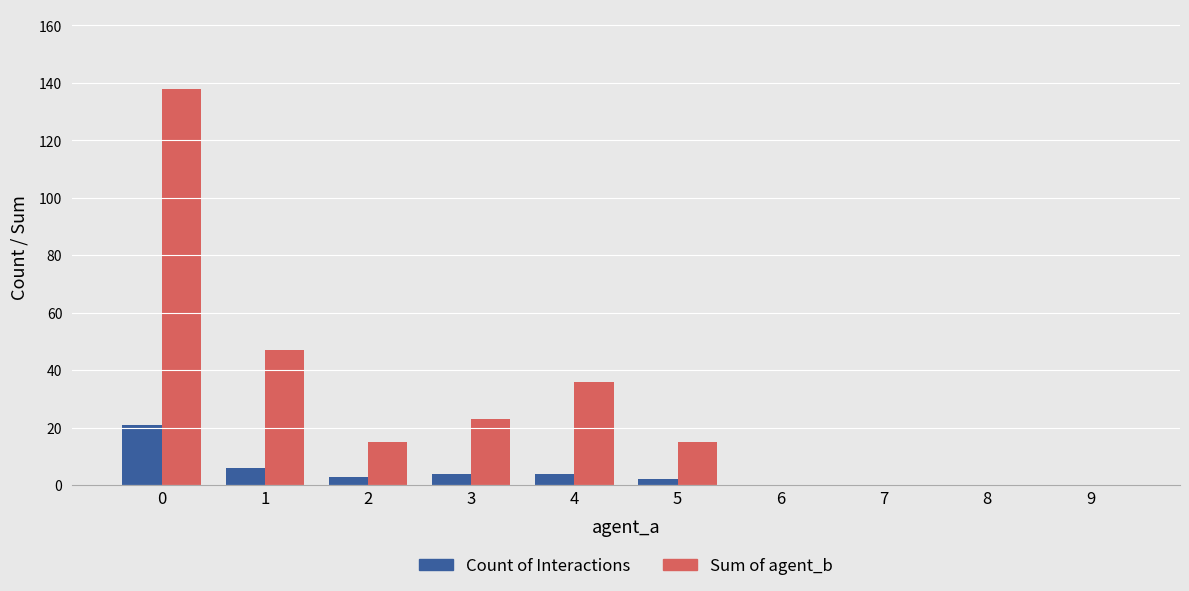

How many data points does each series have?

10